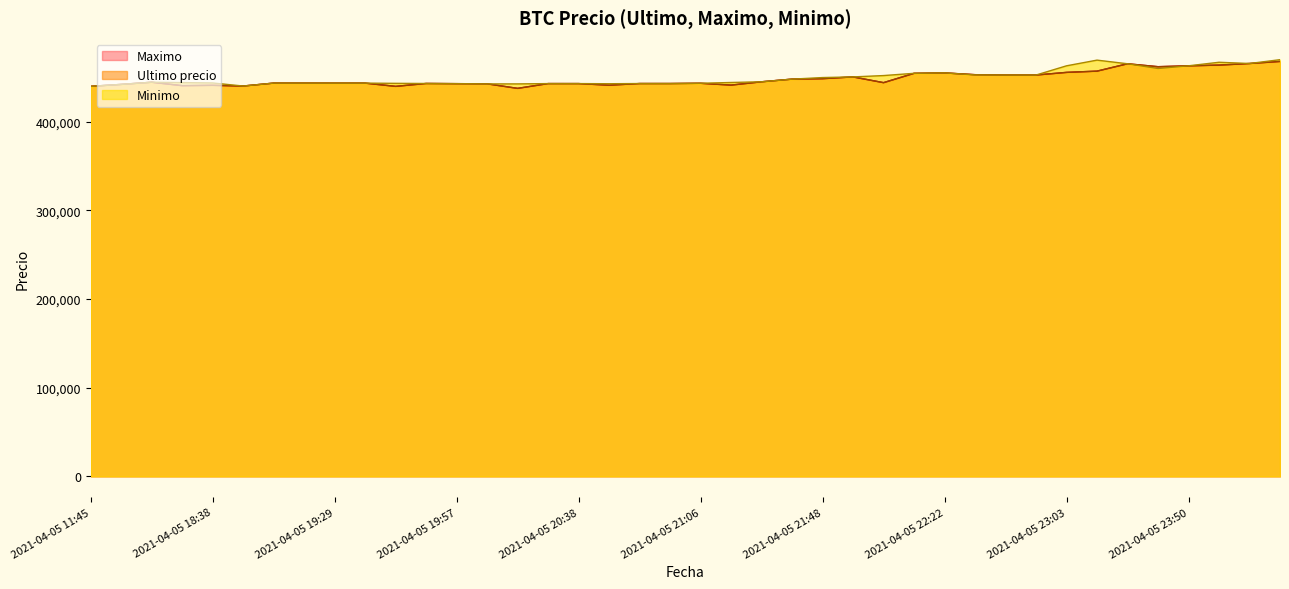

Read the Minimo value at 2021-04-05 19:06, to the nearest 10.

443480